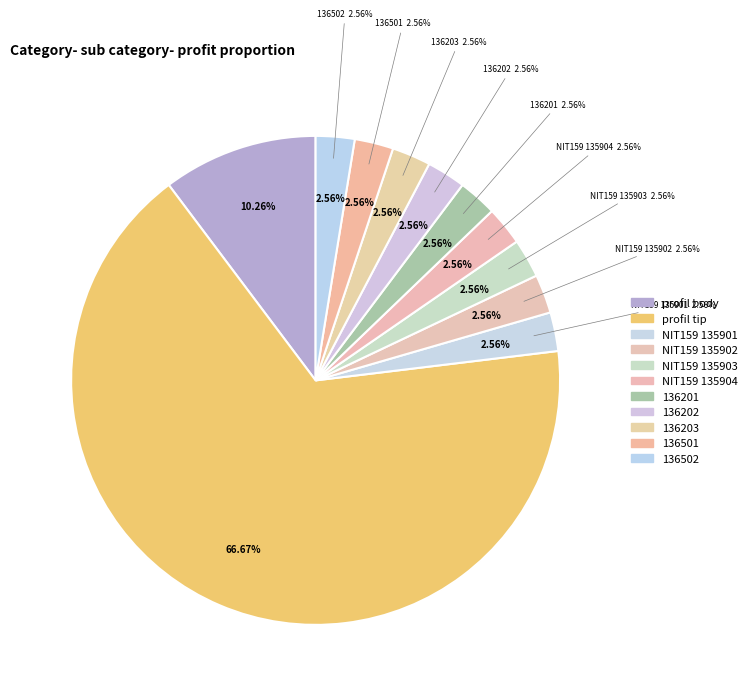

Count the number of slices in the pie.

11